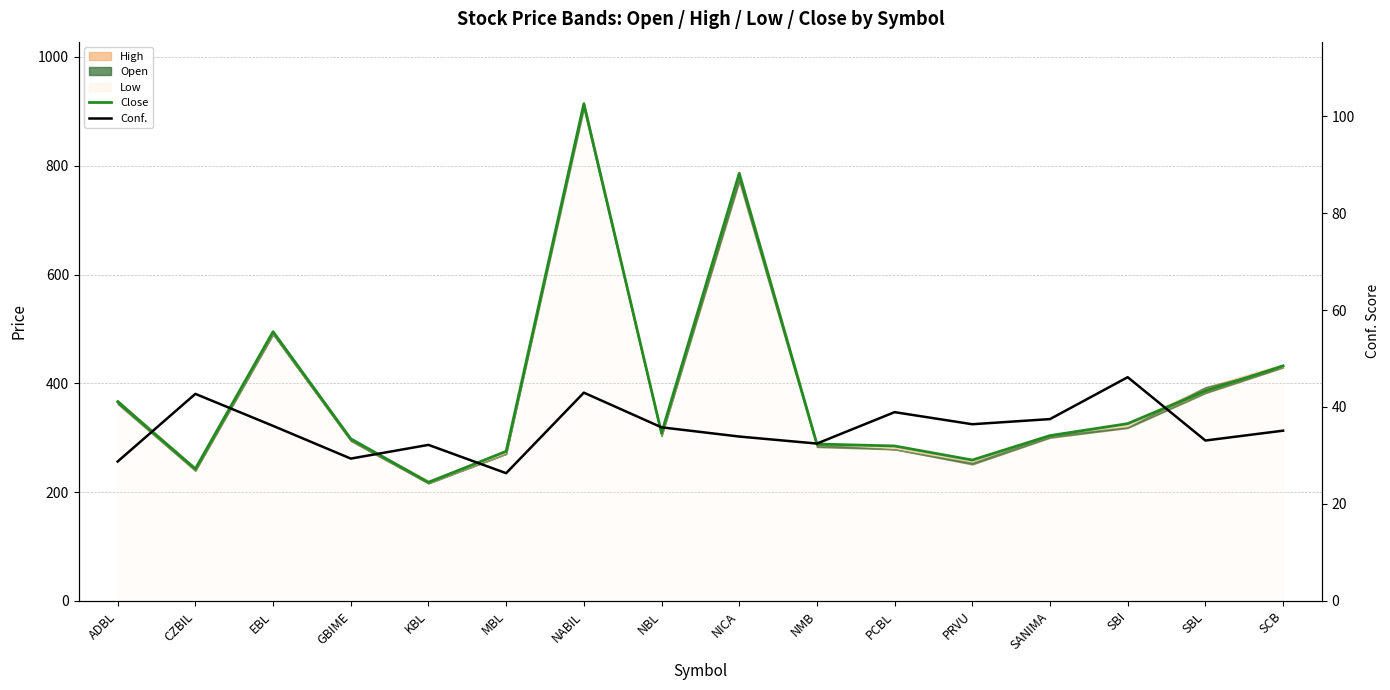

Reading right to left, what are all the values shown in this chart?

Close: SCB=432.0	SBL=386.1	SBI=325.9	SANIMA=303.9	PRVU=259.0	PCBL=284.8	NMB=288.4	NICA=786.0	NBL=308.5	NABIL=914.0	MBL=275.0	KBL=218.0	GBIME=298.0	EBL=495.0	CZBIL=243.0	ADBL=366.0
Conf.: SCB=35.1	SBL=33.1	SBI=46.1	SANIMA=37.5	PRVU=36.4	PCBL=38.9	NMB=32.5	NICA=33.9	NBL=35.8	NABIL=43.0	MBL=26.3	KBL=32.2	GBIME=29.4	EBL=36.1	CZBIL=42.7	ADBL=28.8